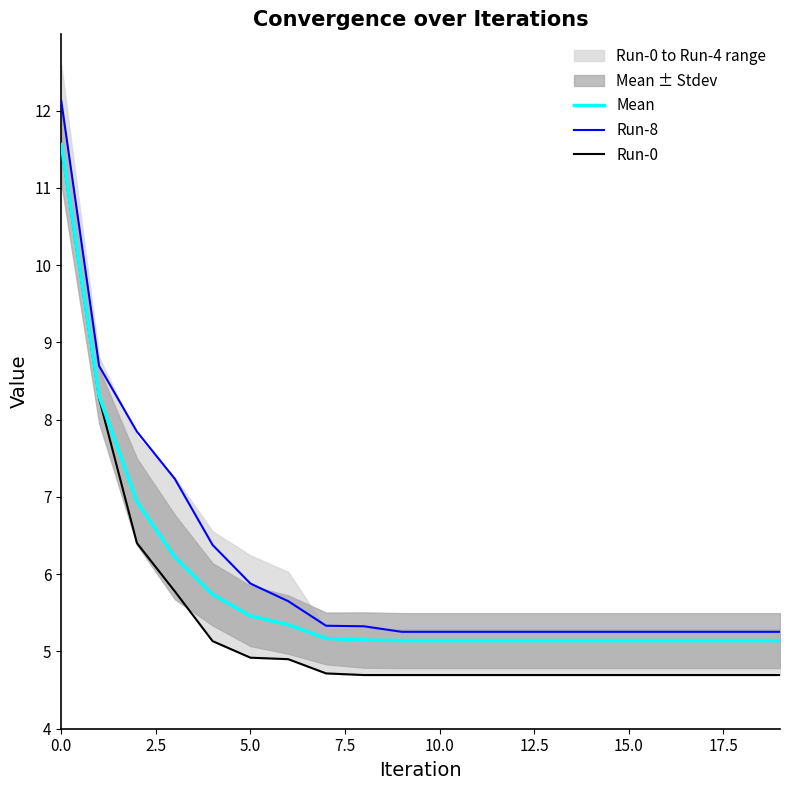

Is this an area chart (filled region under the line)?

No